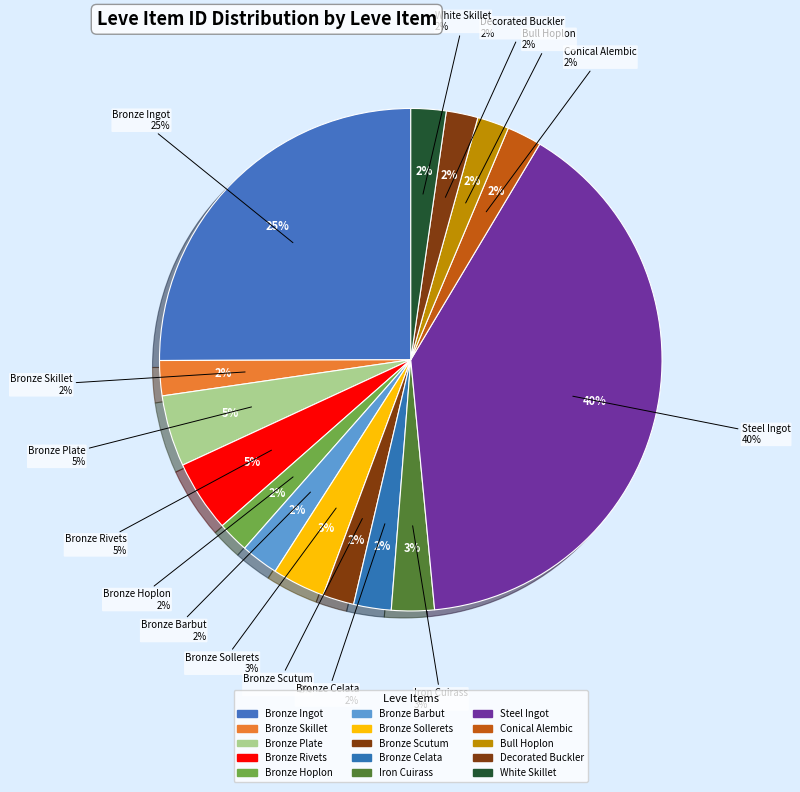

Is there a majority slice in this chart?

No